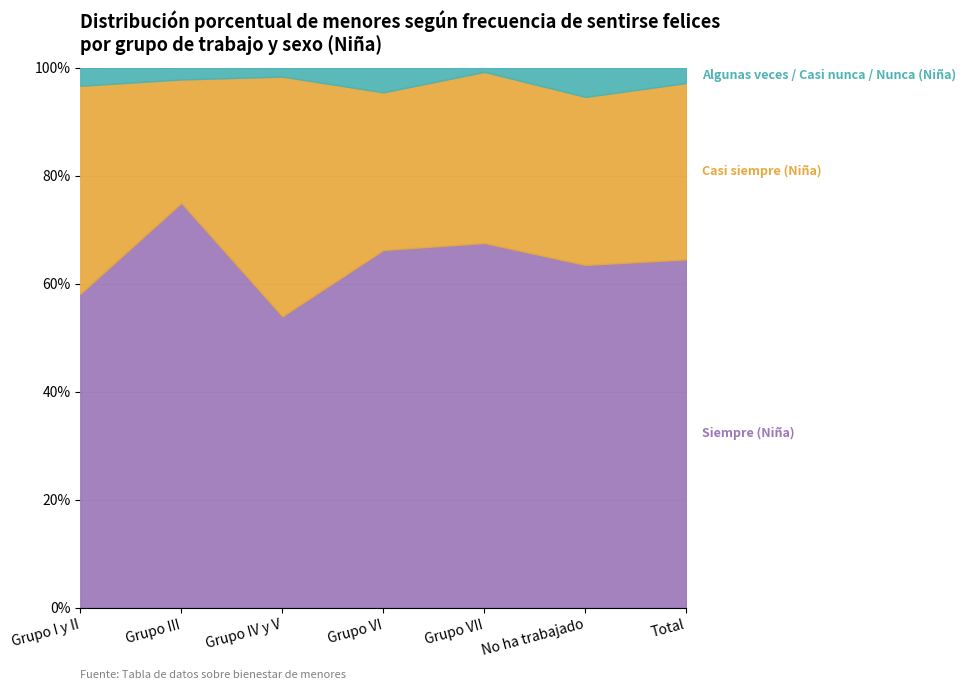

In Casi siempre (Niña), how many points are higher than both neighbors (excluding endpoints)?

2